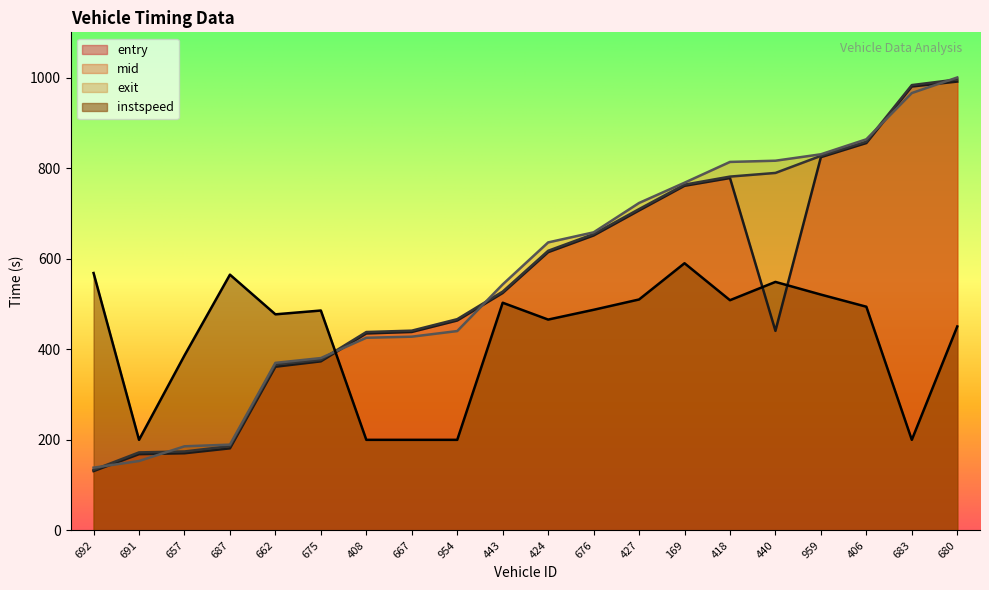

Which series changed the most between 691 and 662?

instspeed